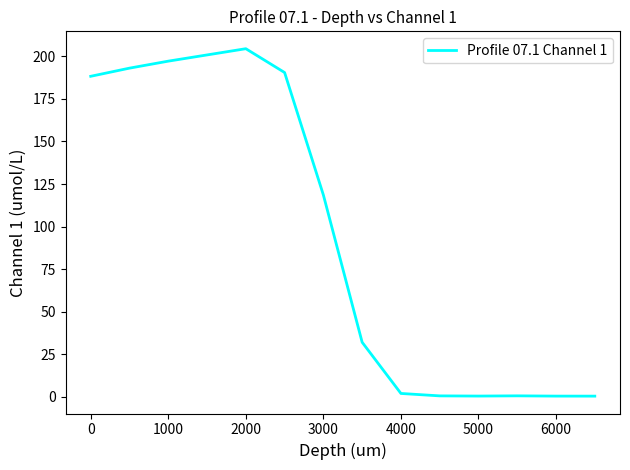

What is the difference between the maximum and minimum values?

204.0